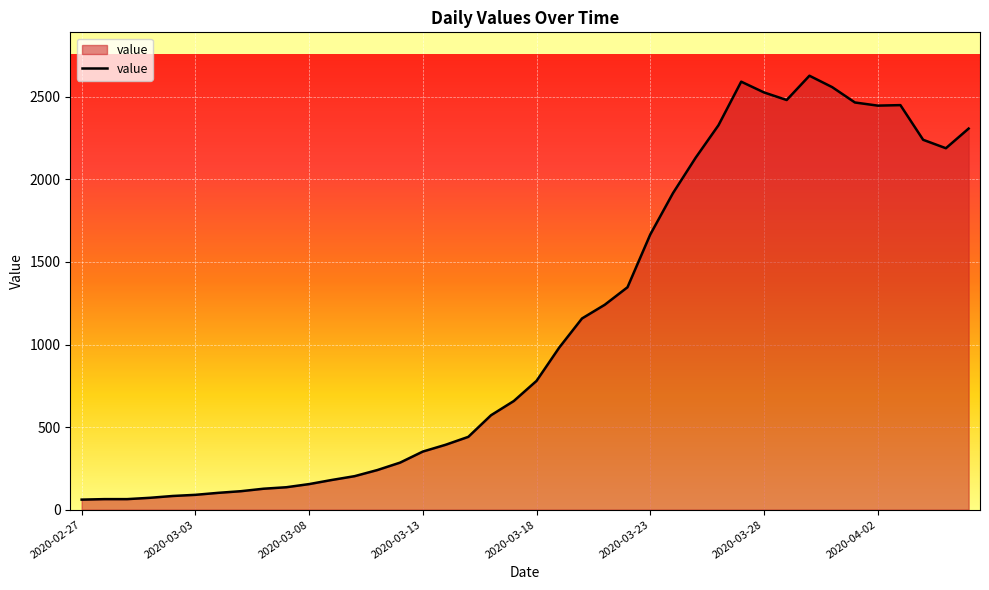

How many lines are shown in the chart?

1